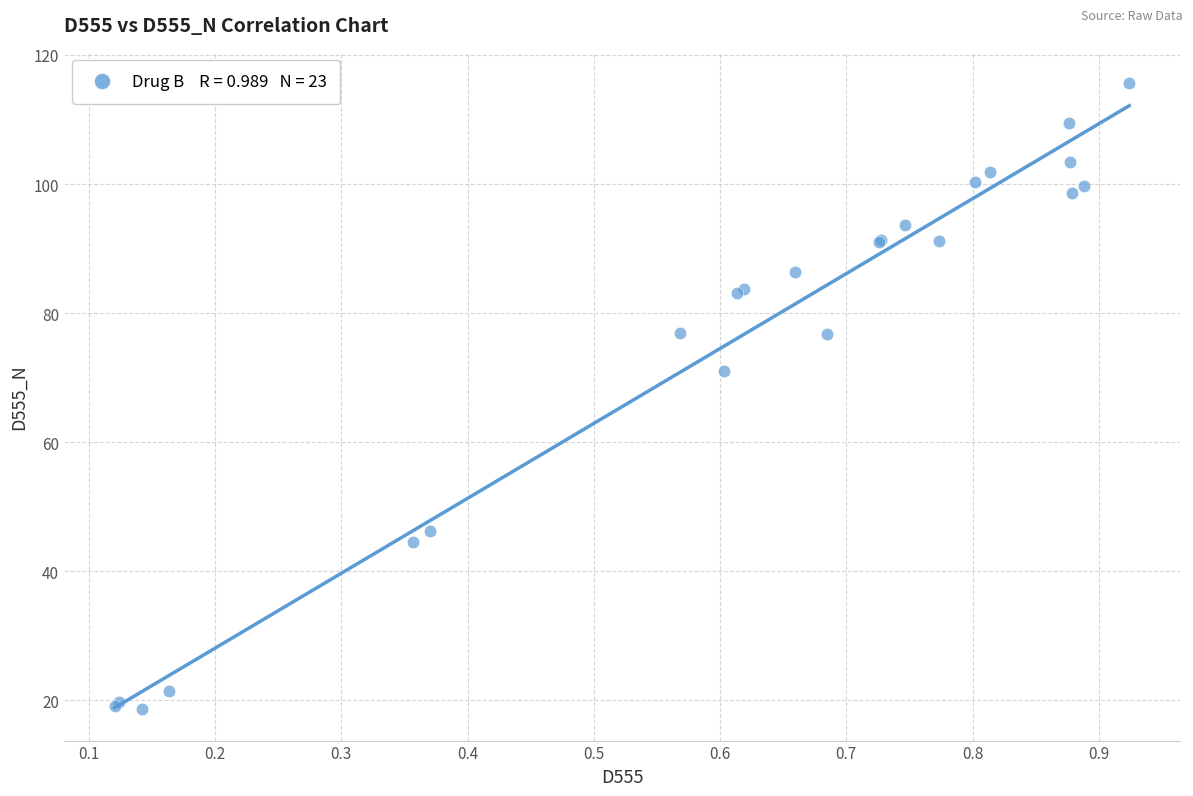

What Y value in the scatter plot is closest to 67?

71.1